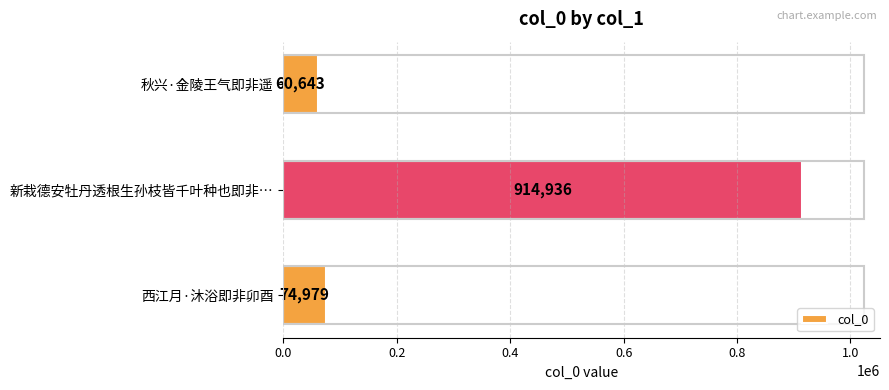

What is the difference between the maximum and second lowest values?

839957